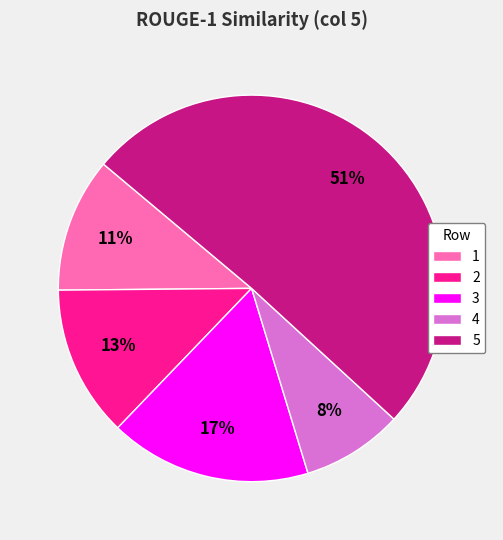

Rank the categories by value from lowest to highest.

4, 1, 2, 3, 5